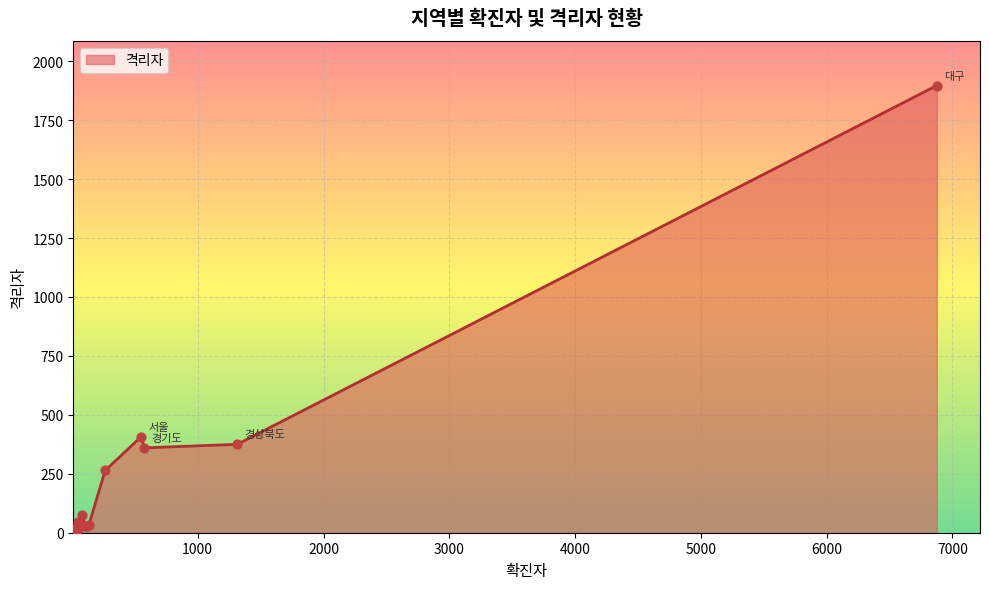

Between 전라남도 and 대전, which is larger?

대전